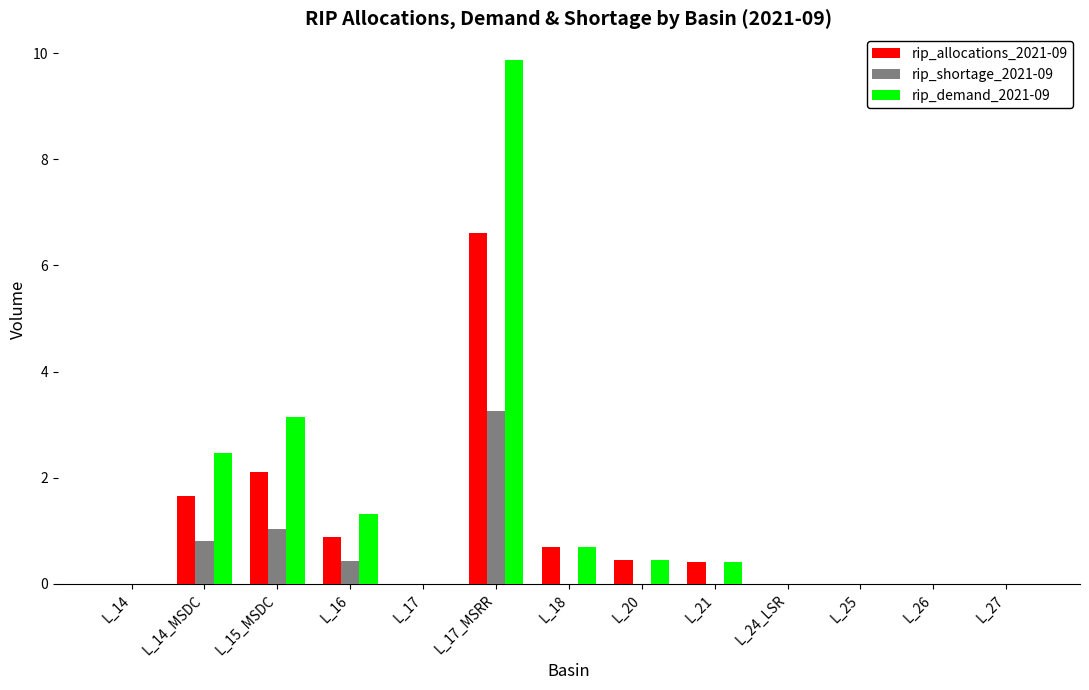

Is it true that rip_allocations_2021-09 equals 0.1 at L_20?

False